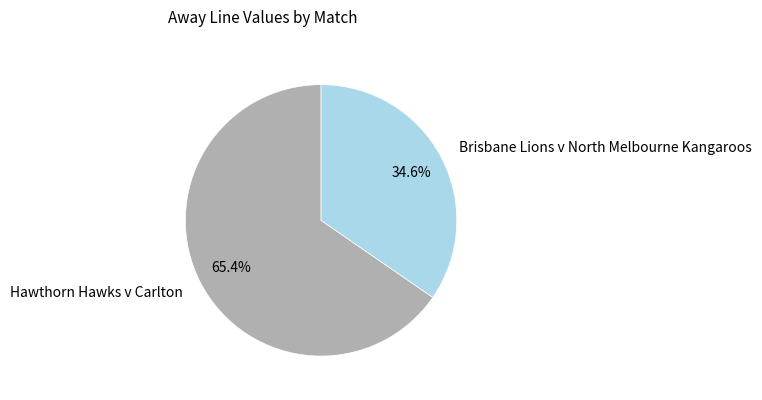

Which slice is the largest?

Hawthorn Hawks v Carlton